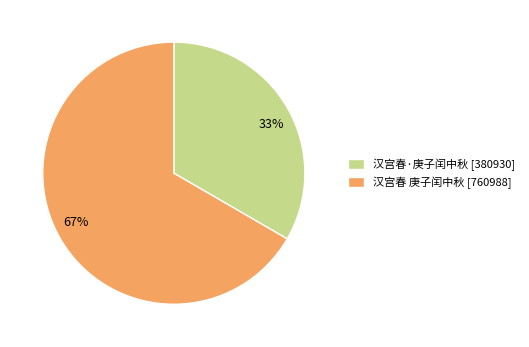

Is the sum of 汉宫春·庚子闰中秋 and 汉宫春 庚子闰中秋 greater than half?

Yes